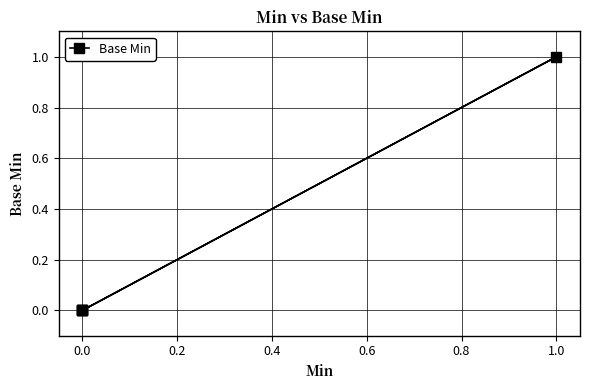

Is this an area chart (filled region under the line)?

No